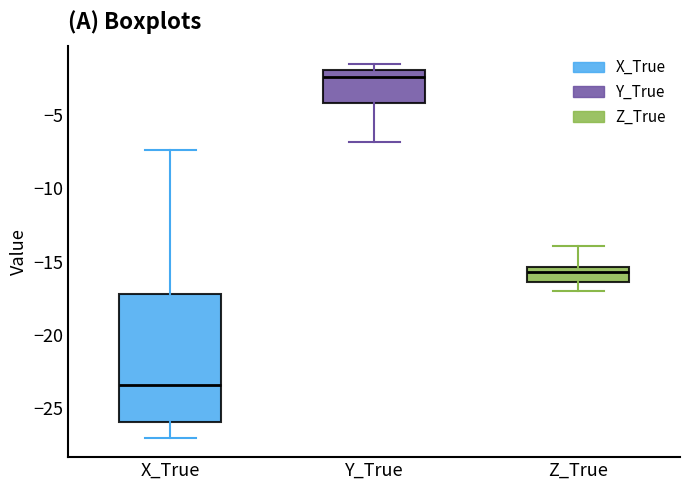

Reading left to right, transcribe this box plot: for each box, give where its median line is, the range the box spans, and where its two whiskers end, as read against the y-axis. The values are not printed on the chart, so give them approximately, as read against the axis.

X_True: median -23.5, box -26.0 to -17.0, whiskers -27.0 to -7.5
Y_True: median -2.5, box -4.0 to -2.0, whiskers -7.0 to -1.5
Z_True: median -15.5 (just below the box's upper edge), box -16.5 to -15.5, whiskers -17.0 to -14.0